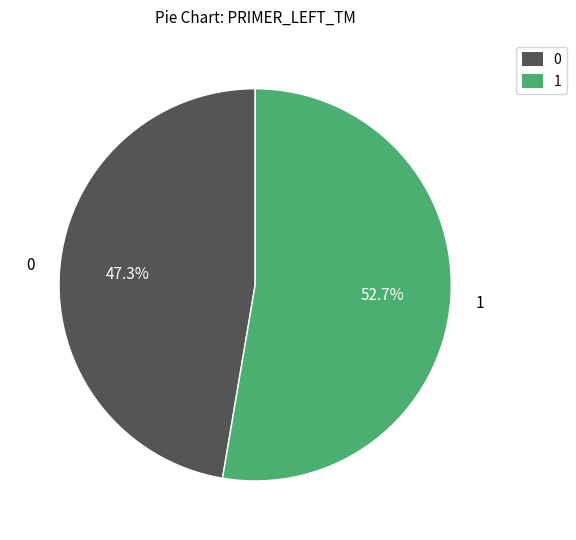

What is the majority slice?

1